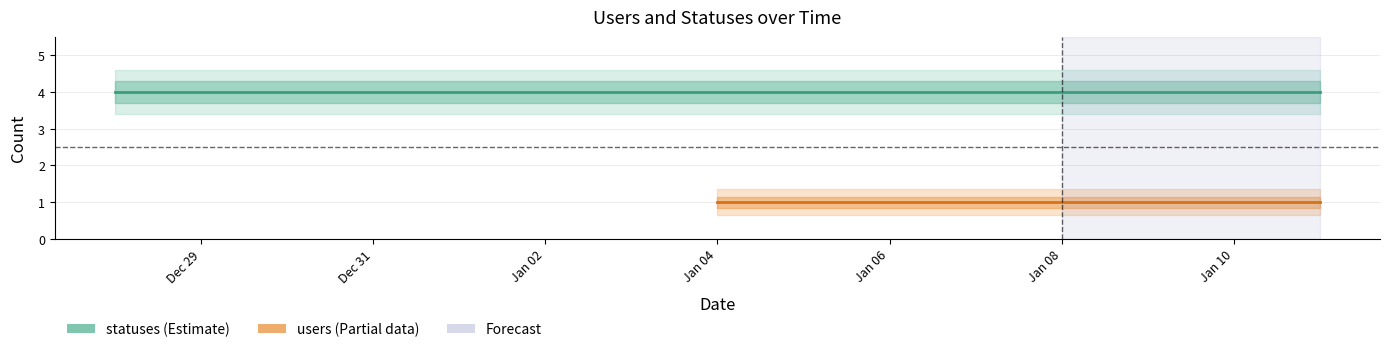

What is the average value of the users series?

1